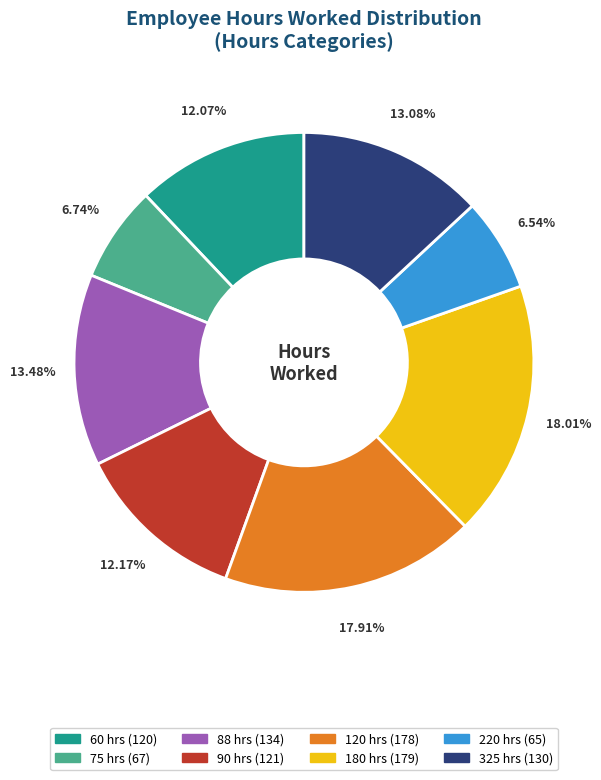

Is the sum of 120 and 75 greater than half?

No